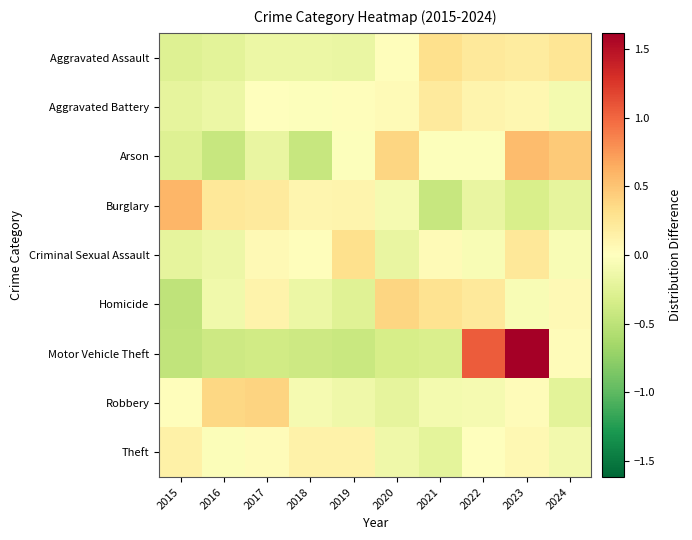

At which category is the sum across all series the highest?

2023